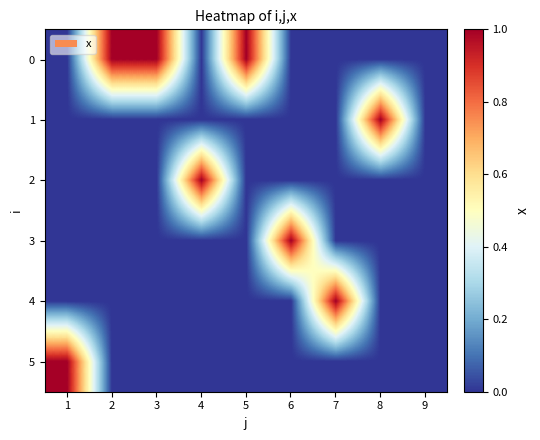

Reading left to right, transcribe all the data shown in this chart.

0: 1=0	2=1	3=1	4=0	5=1	6=0	7=0	8=0	9=0
1: 1=0	2=0	3=0	4=0	5=0	6=0	7=0	8=1	9=0
2: 1=0	2=0	3=0	4=1	5=0	6=0	7=0	8=0	9=0
3: 1=0	2=0	3=0	4=0	5=0	6=1	7=0	8=0	9=0
4: 1=0	2=0	3=0	4=0	5=0	6=0	7=1	8=0	9=0
5: 1=1	2=0	3=0	4=0	5=0	6=0	7=0	8=0	9=0